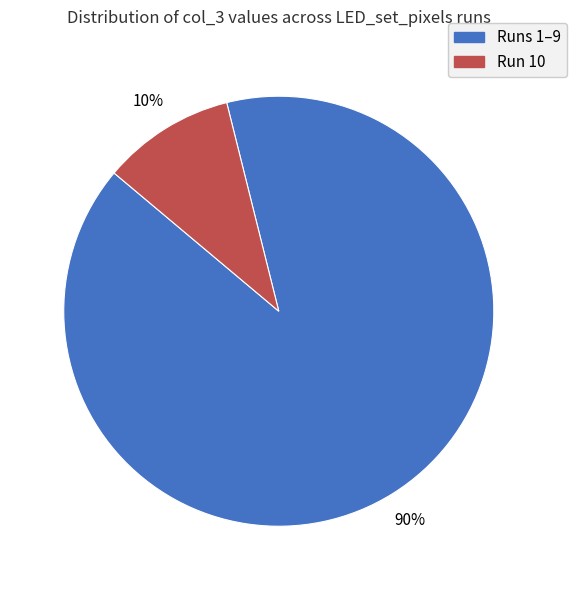

To the nearest percent, what is the average slice percentage?

50%